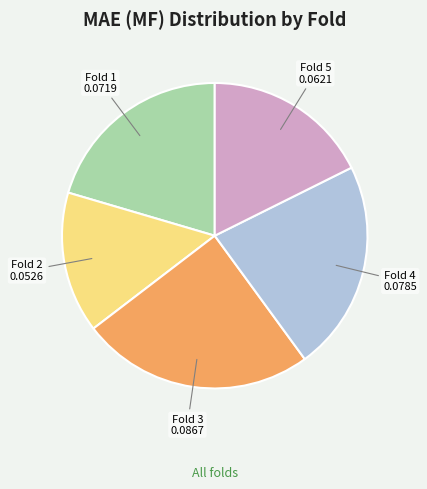

Is there a majority slice in this chart?

No